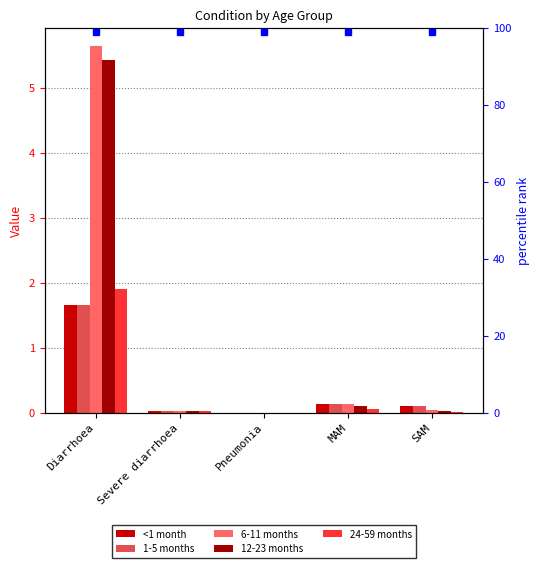

How many groups of bars are there?

5